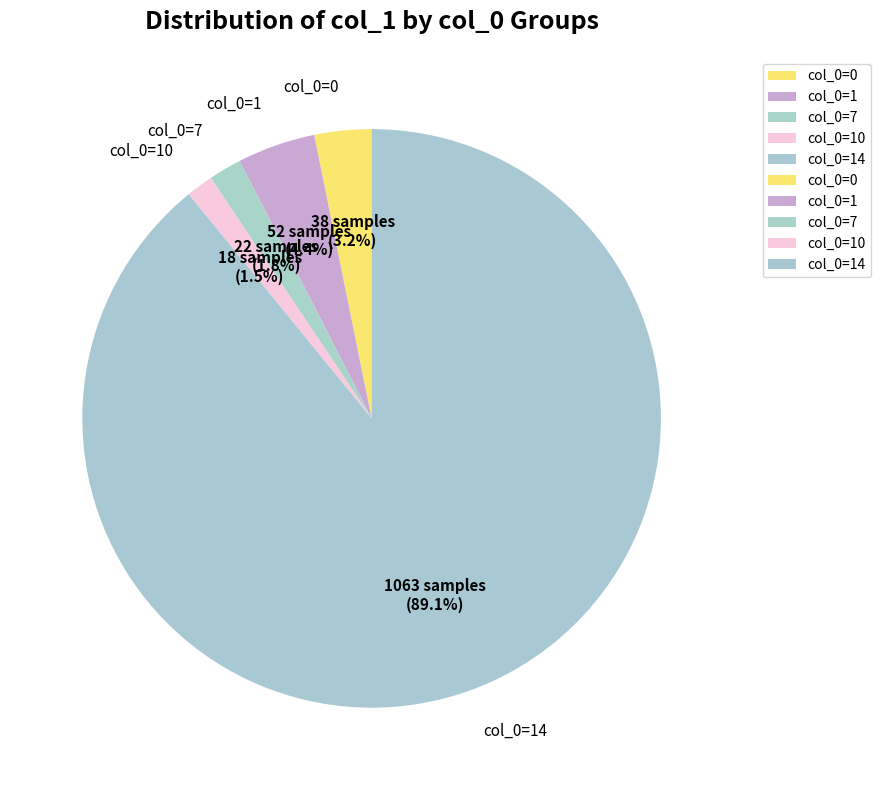

What is the largest slice in the pie chart?

col_0=14